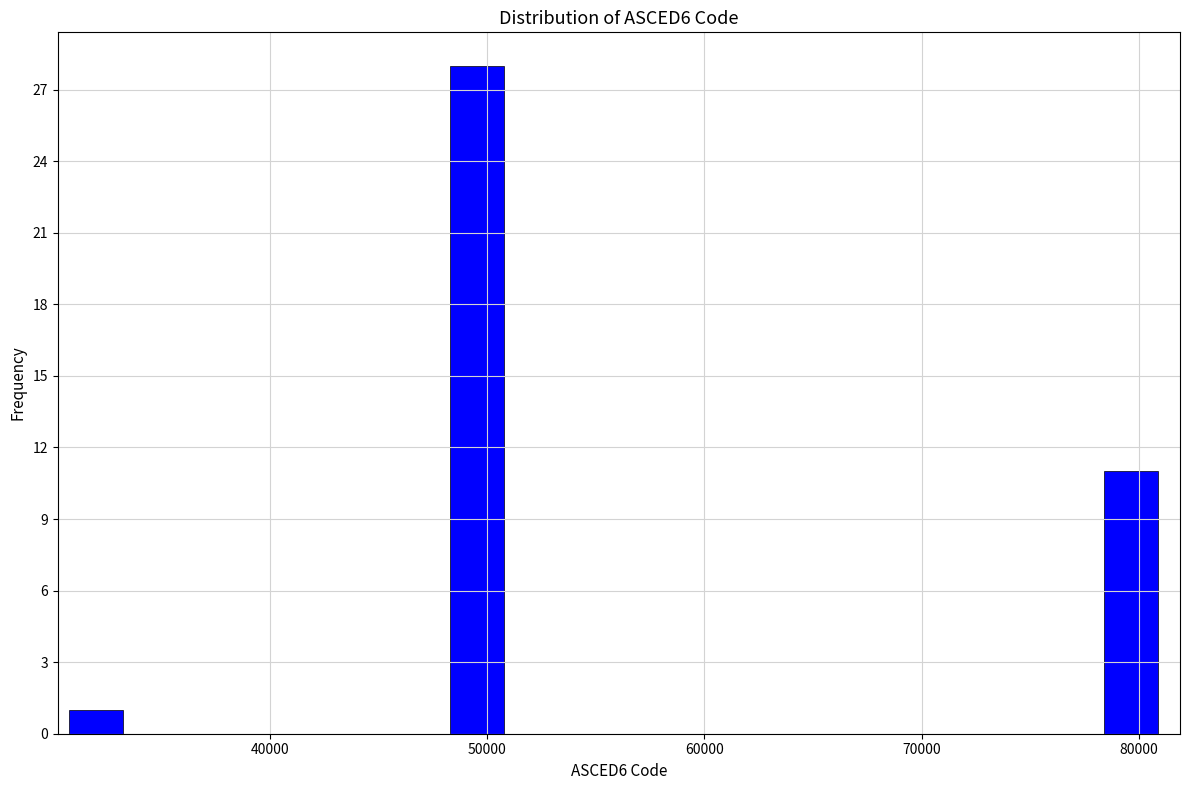

Read against the x-axis, roughly where is the centre of the tallest bar?

50000